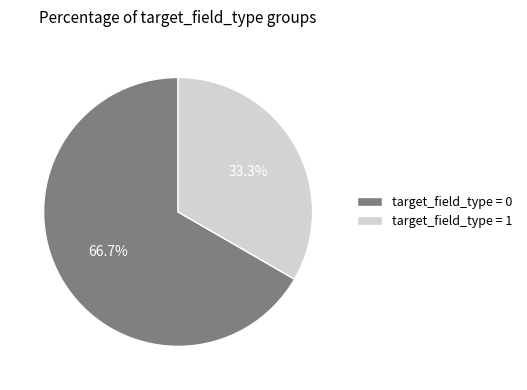

Does target_field_type = 0 account for over 50% of the chart?

Yes